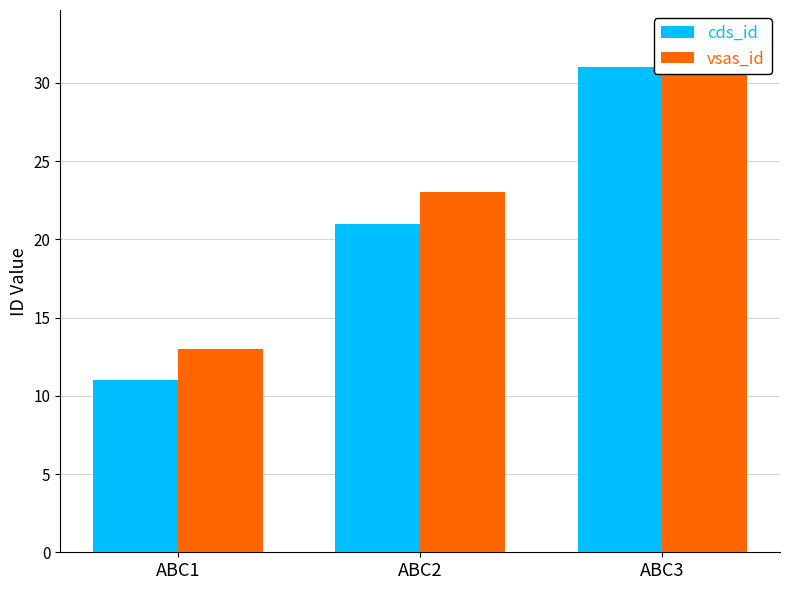

Reading left to right, what are all the values shown in this chart?

cds_id: ABC1=11	ABC2=21	ABC3=31
vsas_id: ABC1=13	ABC2=23	ABC3=33